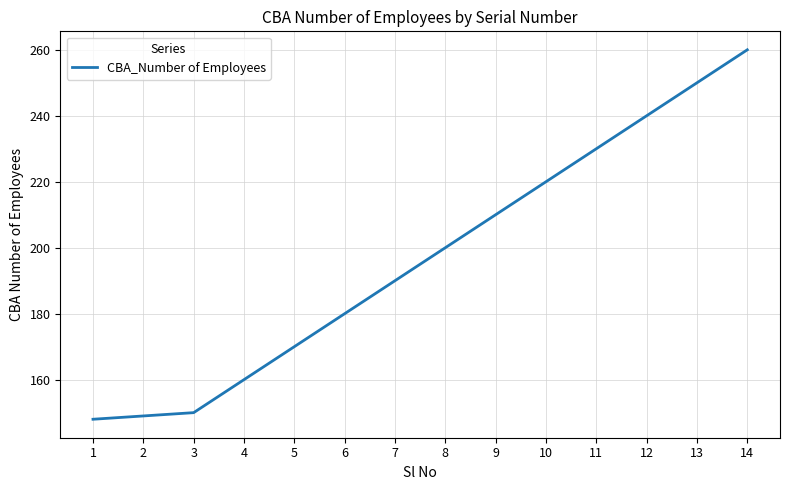

What is the minimum value shown in the chart?

148